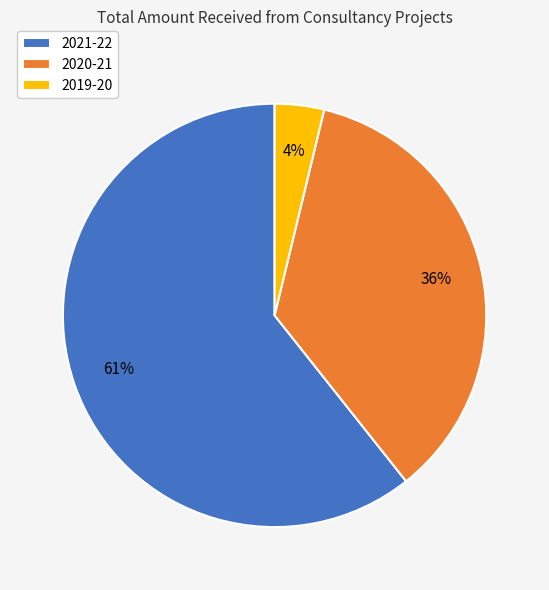

Approximately how many times larger is the value at 2019-20 compared to 2020-21?

0.1